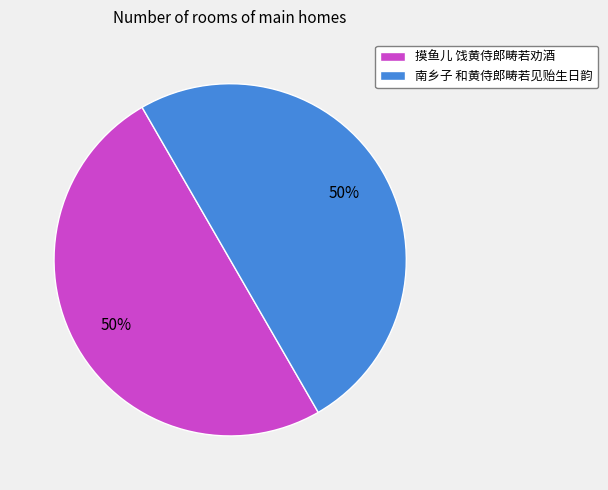

Combined, do 摸鱼儿 饯黄侍郎畴若劝酒 and 南乡子 和黄侍郎畴若见贻生日韵 account for over 50%?

Yes